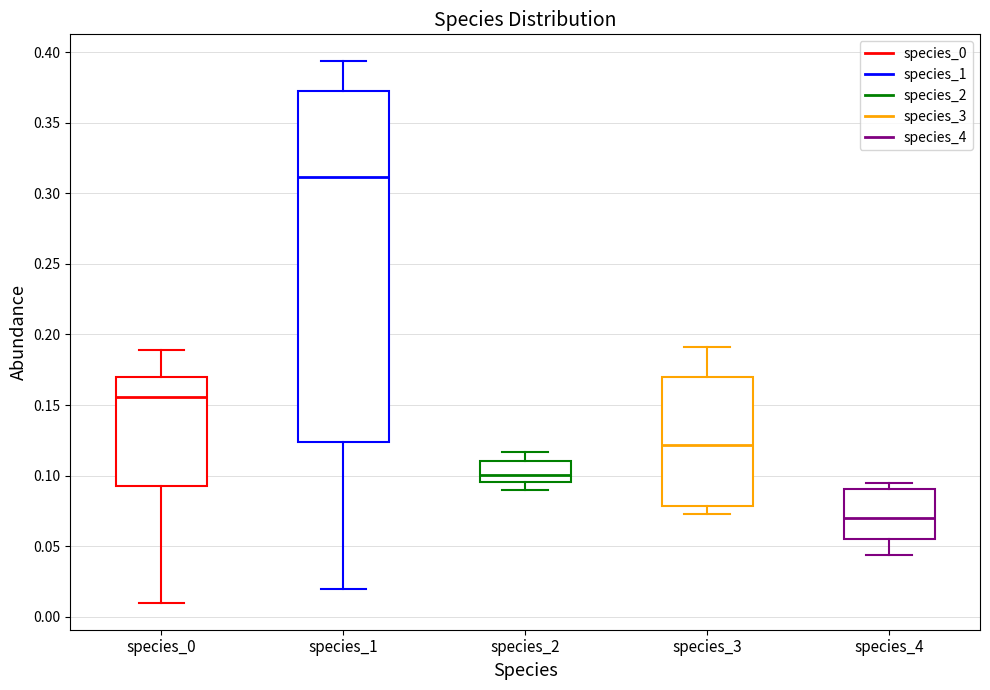

Reading left to right, transcribe this box plot: for each box, give where its median line is, the range the box spans, and where its two whiskers end, as read against the y-axis. The values are not printed on the chart, so give them approximately, as read against the axis.

species_0: median 0.155, box 0.095 to 0.170, whiskers 0.010 to 0.190
species_1: median 0.310, box 0.125 to 0.375, whiskers 0.020 to 0.395
species_2: median 0.100, box 0.095 to 0.110, whiskers 0.090 to 0.115
species_3: median 0.120, box 0.080 to 0.170, whiskers 0.075 to 0.190
species_4: median 0.070, box 0.055 to 0.090, whiskers 0.045 to 0.095